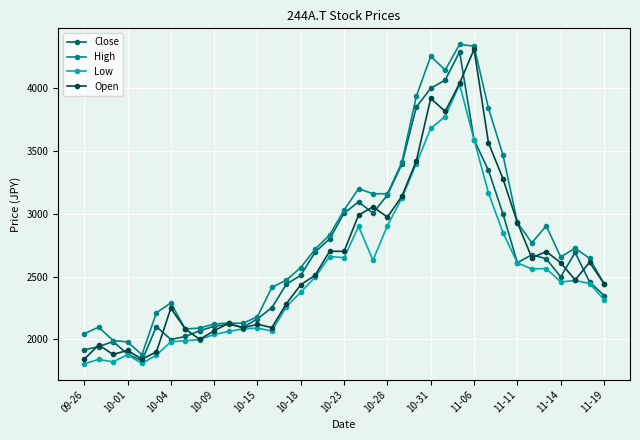

What is the value of the Open point at the 16th from the left?

2435